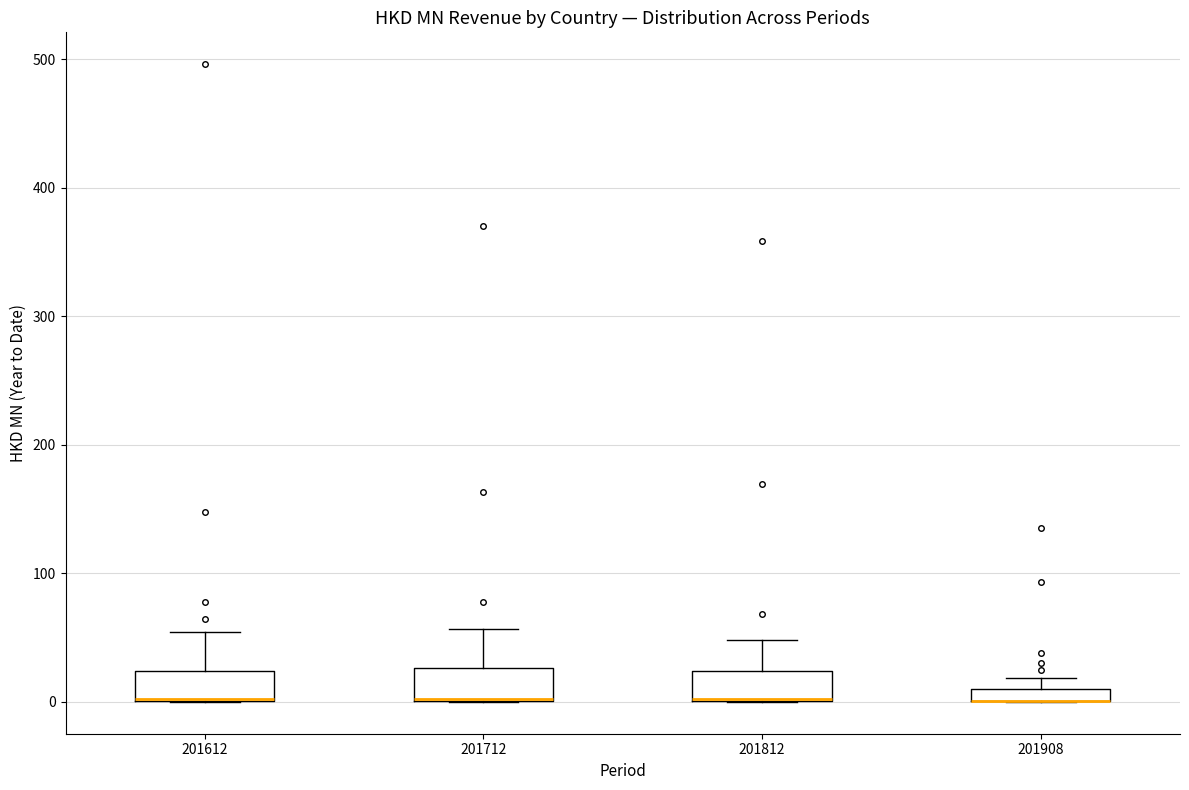

Where does the upper whisker of the box at x = 201612 end on the y-axis? The values are not printed on the chart, so give them approximately, as read against the axis.

50